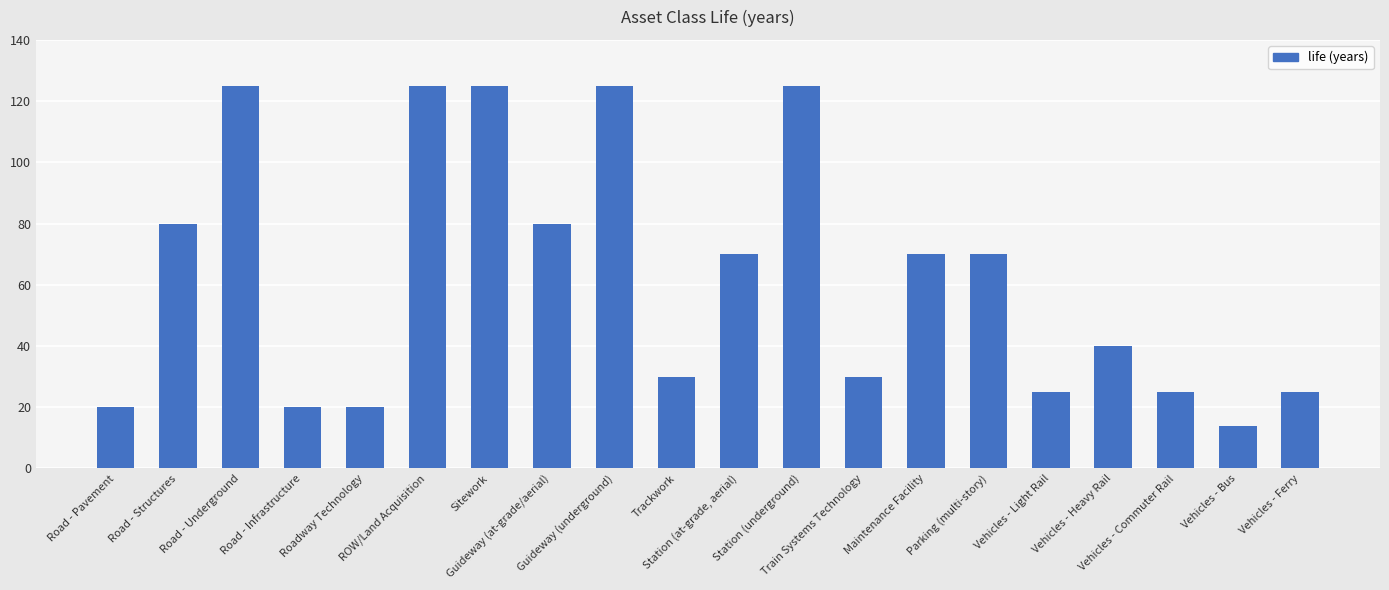

What is the greatest value displayed?

125